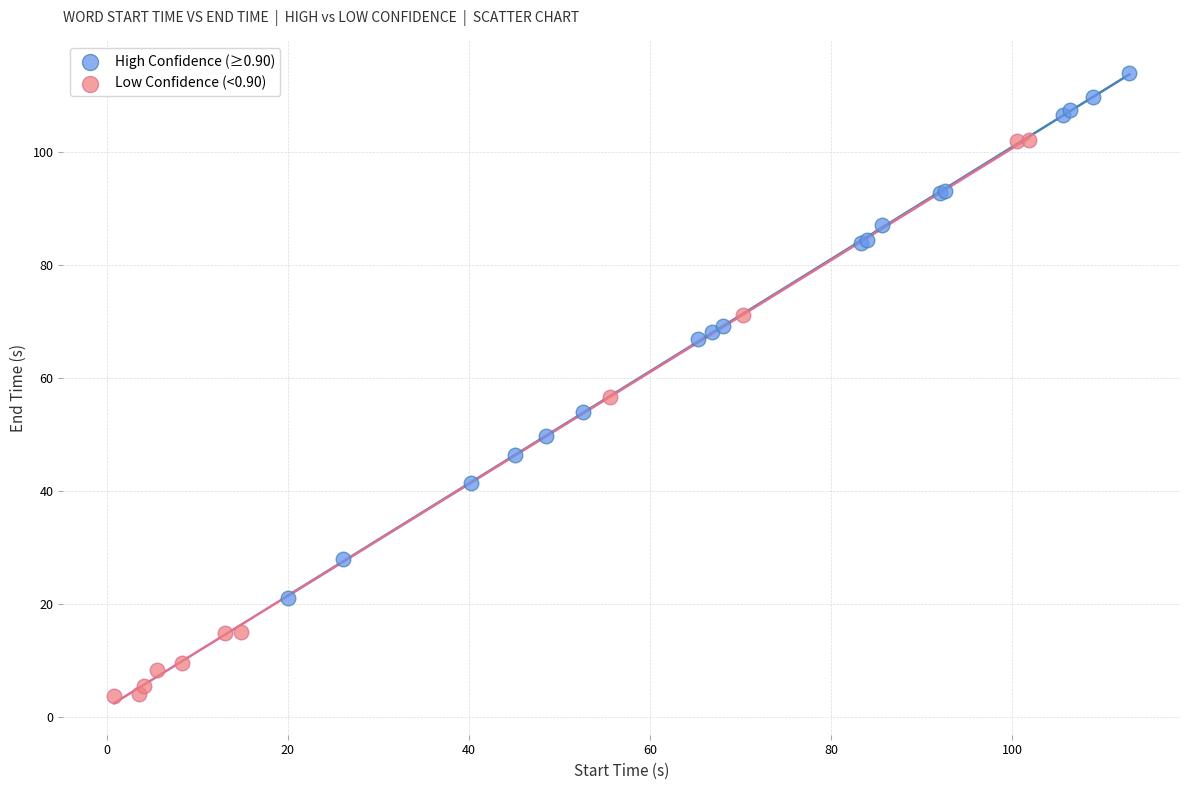

Which series contains the lowest Y value?

Low Confidence (<0.90)